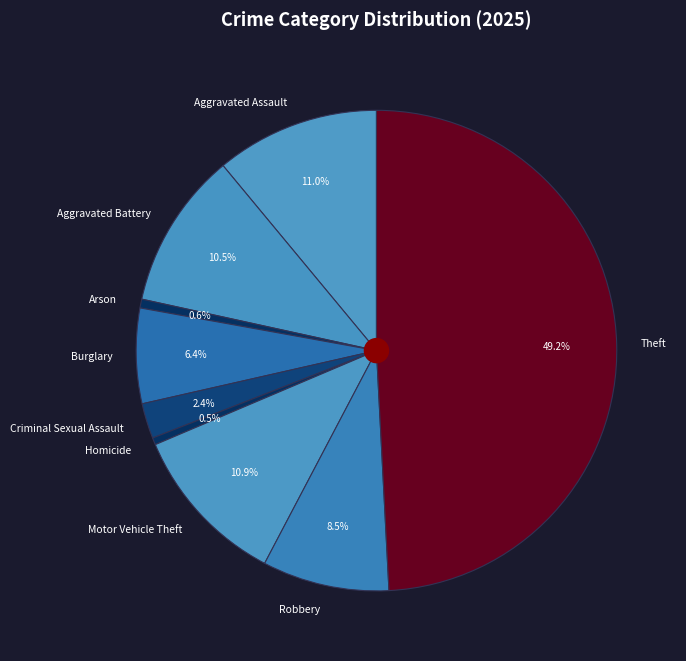

True or false: Criminal Sexual Assault accounts for 2% of the total.

True